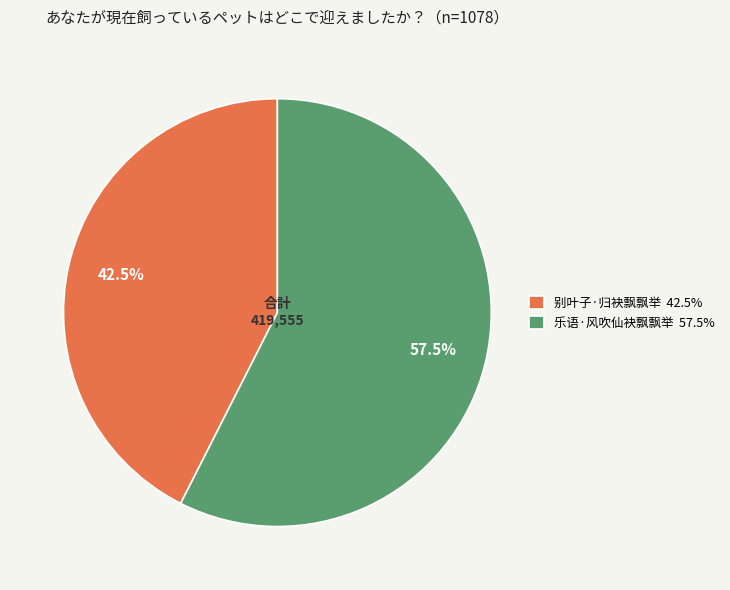

Rank the categories by value from highest to lowest.

乐语·风吹仙袂飘飘举, 别叶子·归袂飘飘举